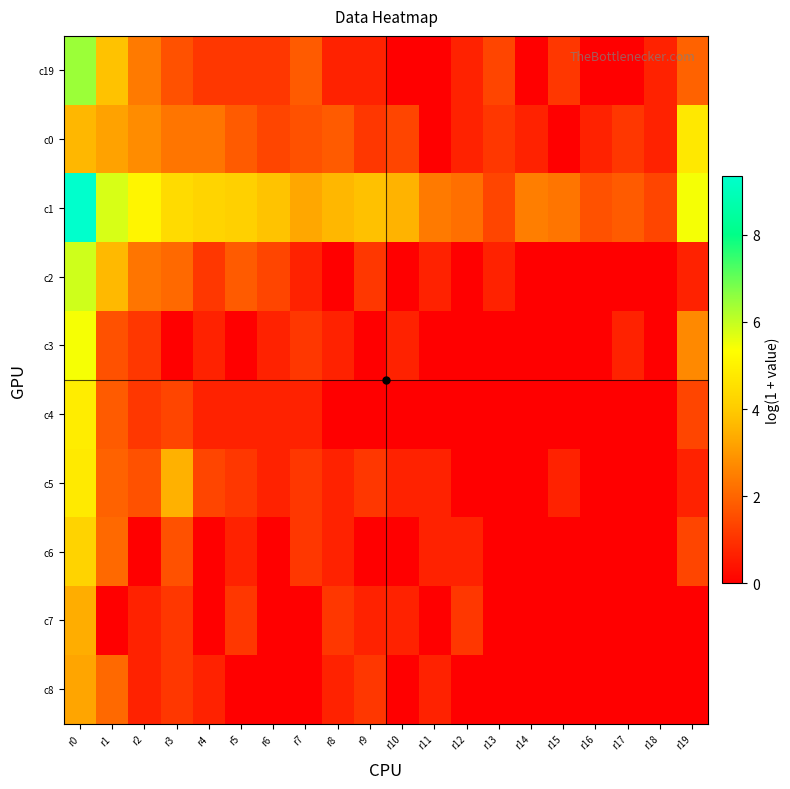

Reading right to left, what are all the values shown in this chart?

c19: r19=1.9	r18=0.7	r17=0.0	r16=0.0	r15=1.1	r14=0.0	r13=1.4	r12=0.7	r11=0.0	r10=0.0	r9=0.7	r8=0.7	r7=1.8	r6=1.1	r5=1.1	r4=1.1	r3=1.6	r2=2.4	r1=3.8	r0=6.5
c0: r19=4.7	r18=0.7	r17=1.1	r16=0.7	r15=0.0	r14=0.7	r13=1.1	r12=0.7	r11=0.0	r10=1.4	r9=1.1	r8=1.8	r7=1.6	r6=1.4	r5=1.8	r4=2.3	r3=2.3	r2=2.8	r1=3.2	r0=3.6
c1: r19=5.5	r18=1.4	r17=1.8	r16=1.6	r15=2.3	r14=2.5	r13=1.4	r12=2.2	r11=2.4	r10=3.5	r9=3.8	r8=3.6	r7=3.3	r6=3.9	r5=4.1	r4=4.2	r3=4.4	r2=5.1	r1=5.8	r0=9.3
c2: r19=0.7	r18=0.0	r17=0.0	r16=0.0	r15=0.0	r14=0.0	r13=0.7	r12=0.0	r11=0.7	r10=0.0	r9=1.1	r8=0.0	r7=0.7	r6=1.4	r5=1.8	r4=1.1	r3=2.1	r2=2.3	r1=3.6	r0=5.9
c3: r19=2.7	r18=0.0	r17=0.7	r16=0.0	r15=0.0	r14=0.0	r13=0.0	r12=0.0	r11=0.0	r10=0.7	r9=0.0	r8=0.7	r7=1.1	r6=0.7	r5=0.0	r4=0.7	r3=0.0	r2=1.1	r1=1.6	r0=5.4
c4: r19=1.4	r18=0.0	r17=0.0	r16=0.0	r15=0.0	r14=0.0	r13=0.0	r12=0.0	r11=0.0	r10=0.0	r9=0.0	r8=0.0	r7=0.7	r6=0.7	r5=0.7	r4=0.7	r3=1.4	r2=1.1	r1=1.8	r0=4.9
c5: r19=0.7	r18=0.0	r17=0.0	r16=0.0	r15=0.7	r14=0.0	r13=0.0	r12=0.0	r11=0.7	r10=0.7	r9=1.1	r8=0.7	r7=1.1	r6=0.7	r5=1.1	r4=1.4	r3=3.5	r2=1.6	r1=1.9	r0=4.8
c6: r19=1.4	r18=0.0	r17=0.0	r16=0.0	r15=0.0	r14=0.0	r13=0.0	r12=0.7	r11=0.7	r10=0.0	r9=0.0	r8=0.7	r7=1.1	r6=0.0	r5=0.7	r4=0.0	r3=1.6	r2=0.0	r1=2.1	r0=4.2
c7: r19=0.0	r18=0.0	r17=0.0	r16=0.0	r15=0.0	r14=0.0	r13=0.0	r12=1.1	r11=0.0	r10=0.7	r9=0.7	r8=1.1	r7=0.0	r6=0.0	r5=1.1	r4=0.0	r3=1.1	r2=0.7	r1=0.0	r0=3.4
c8: r19=0.0	r18=0.0	r17=0.0	r16=0.0	r15=0.0	r14=0.0	r13=0.0	r12=0.0	r11=0.7	r10=0.0	r9=1.1	r8=0.7	r7=0.0	r6=0.0	r5=0.0	r4=0.7	r3=1.1	r2=0.7	r1=2.1	r0=3.3